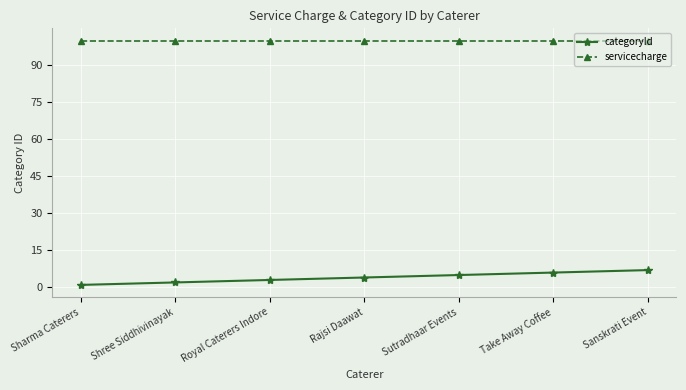

Read the servicecharge value at Sanskrati Event.

100